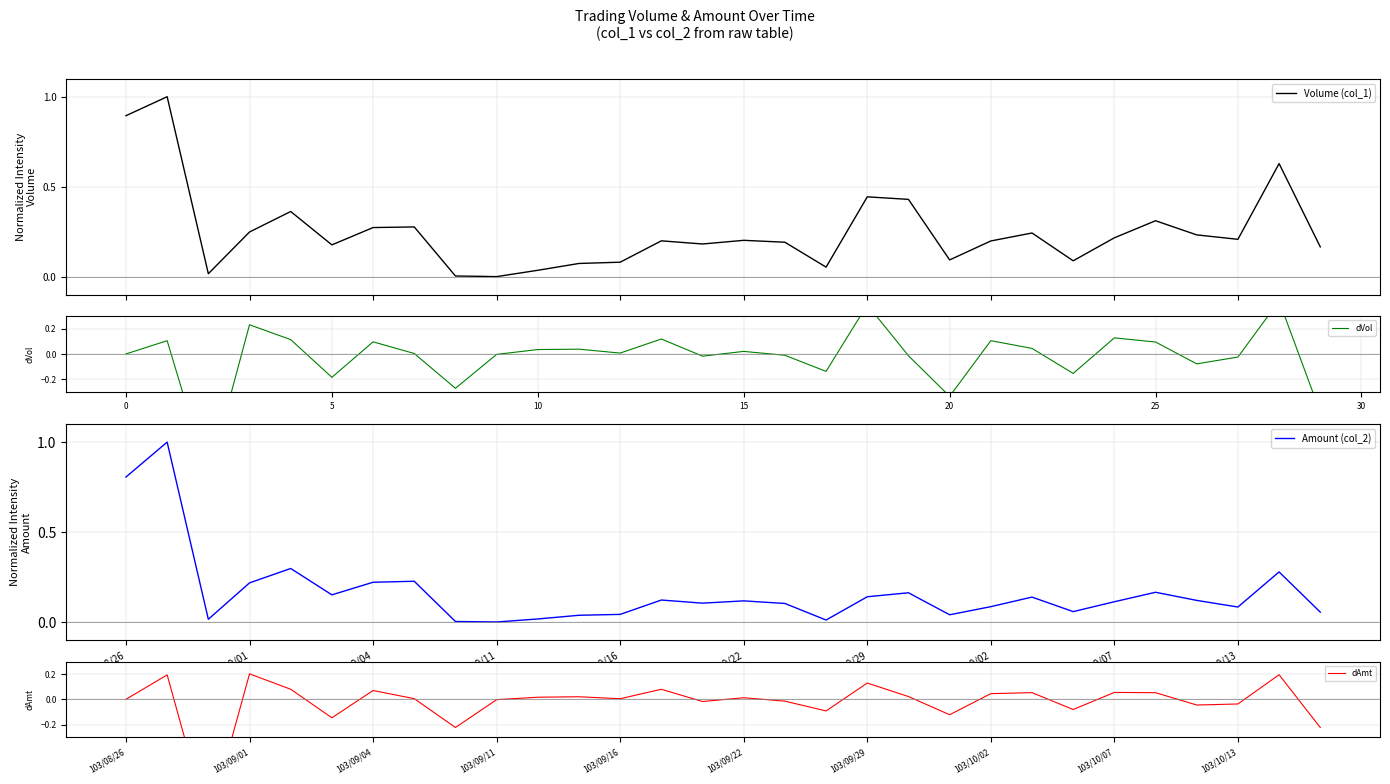

The value of Volume (col_1) at 27 is 0.2. True or false?

True